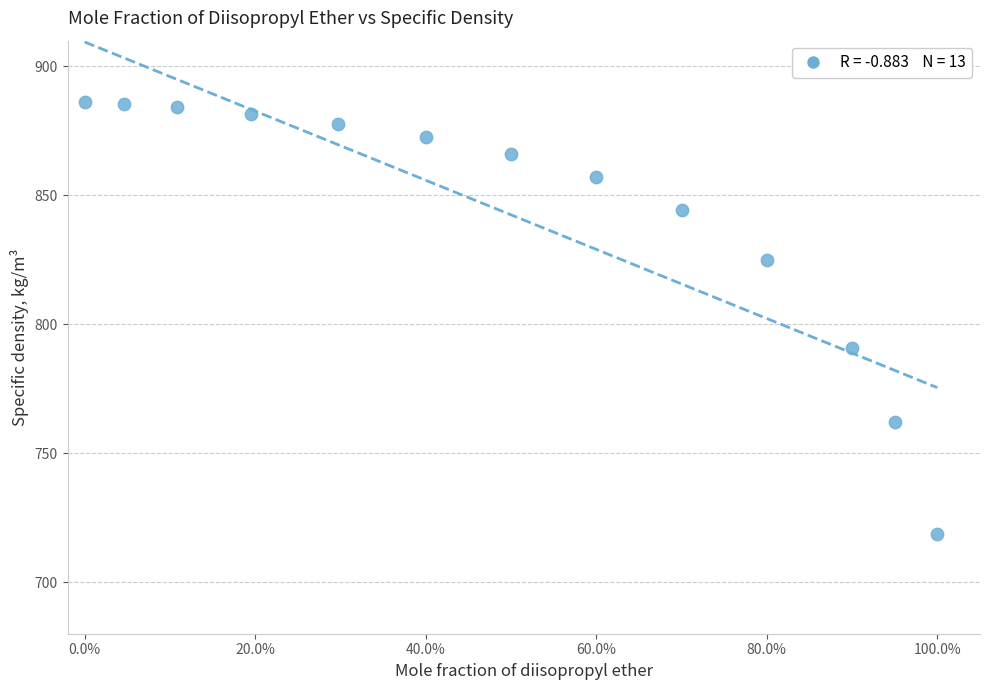

What Y value in the scatter plot is closest to 802?

790.9